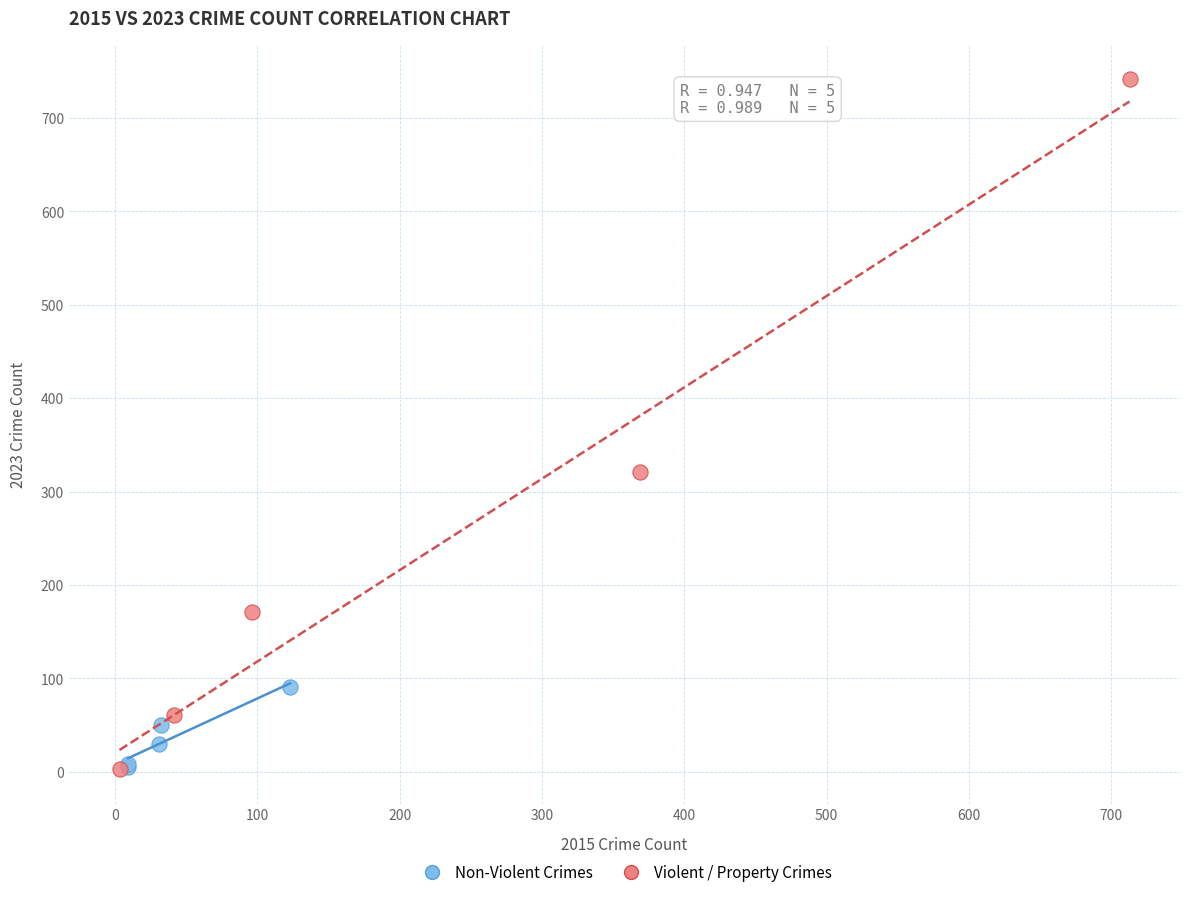

What are all the series names shown in the legend?

Non-Violent Crimes, Violent / Property Crimes